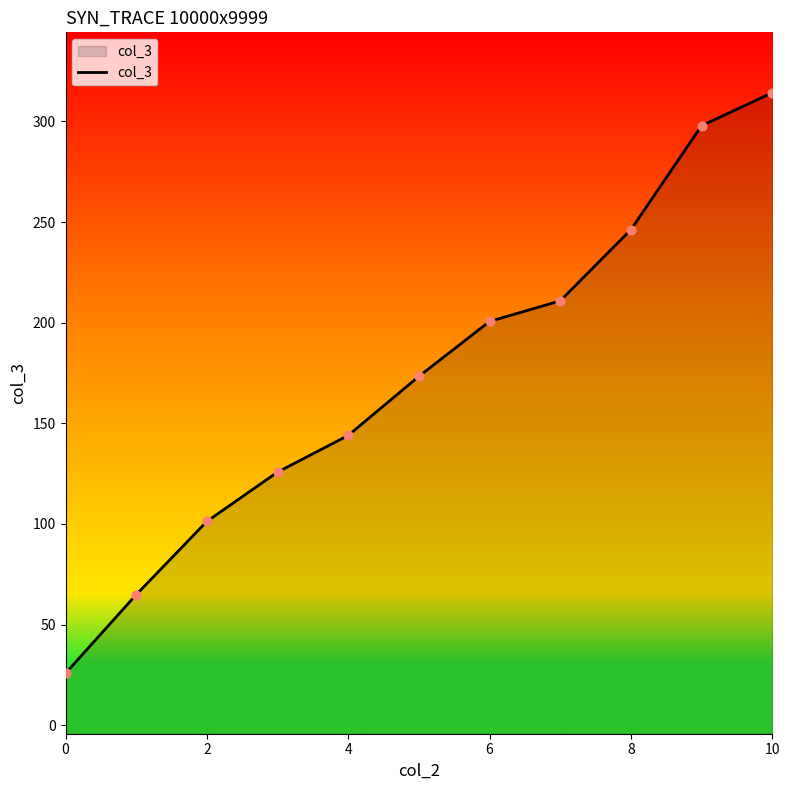

What is the ratio of the value at 9 to the value at 8?

1.2